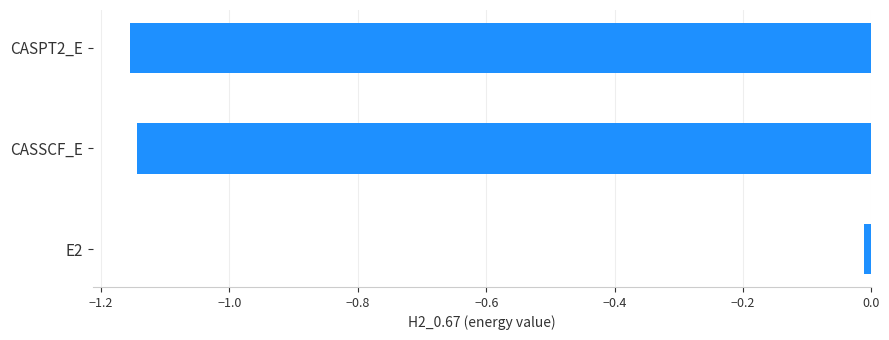

List the labels in order of value, largest first.

E2, CASSCF_E, CASPT2_E